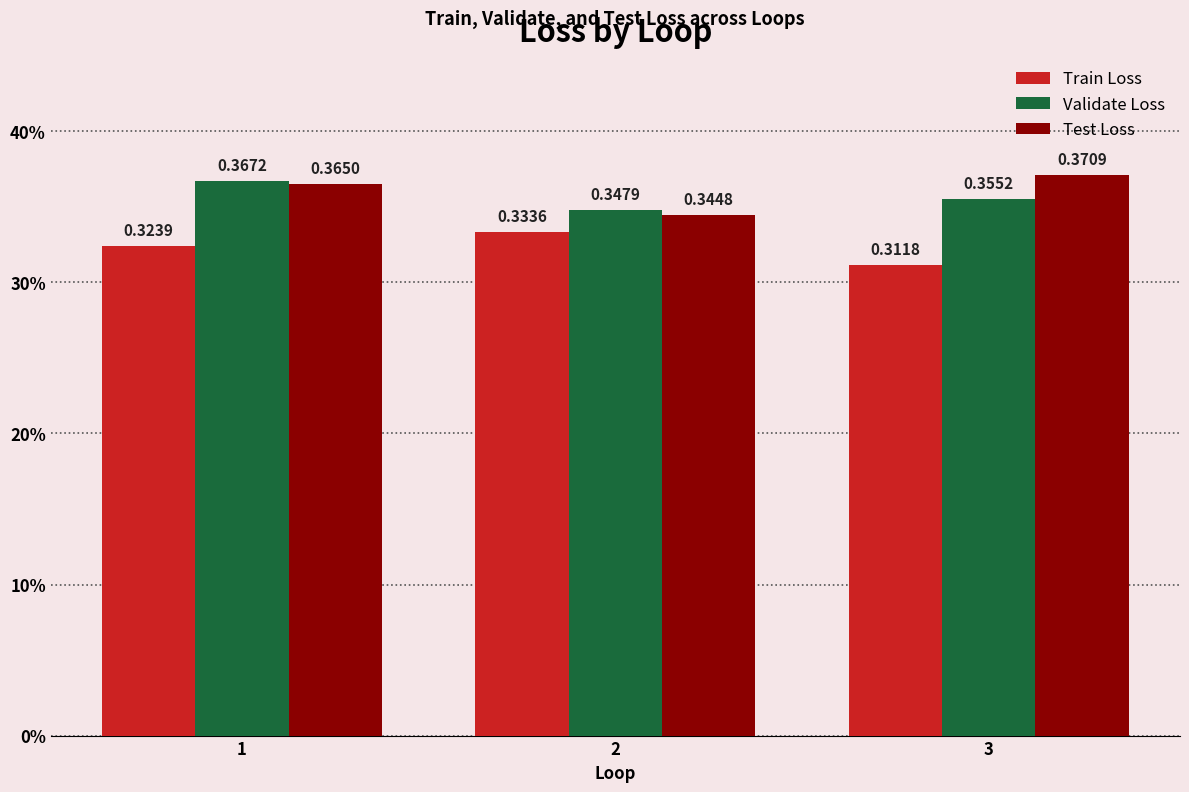

Are the bars horizontal?

No